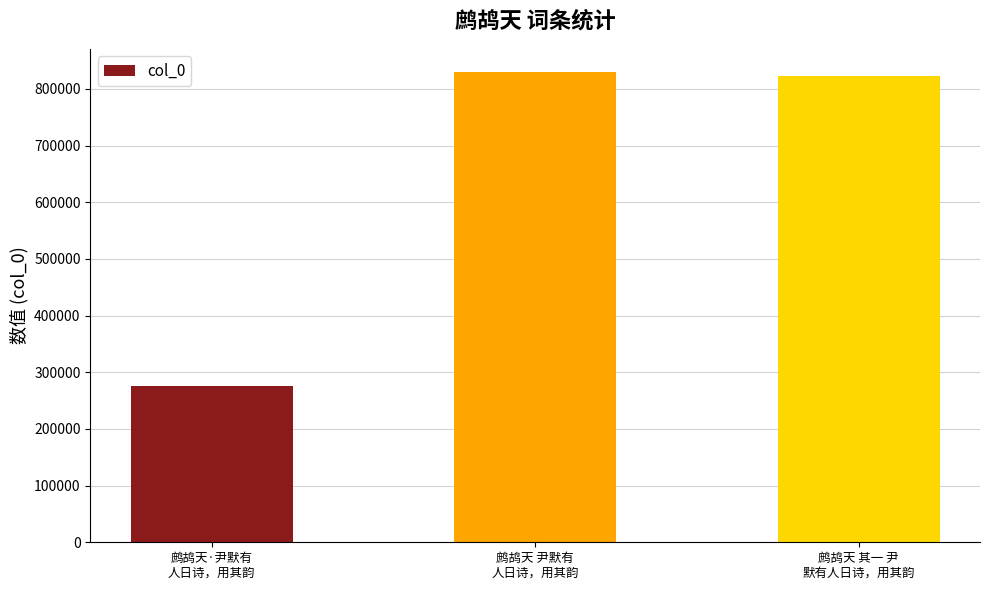

What is the value of the 2nd bar from the left?

829282